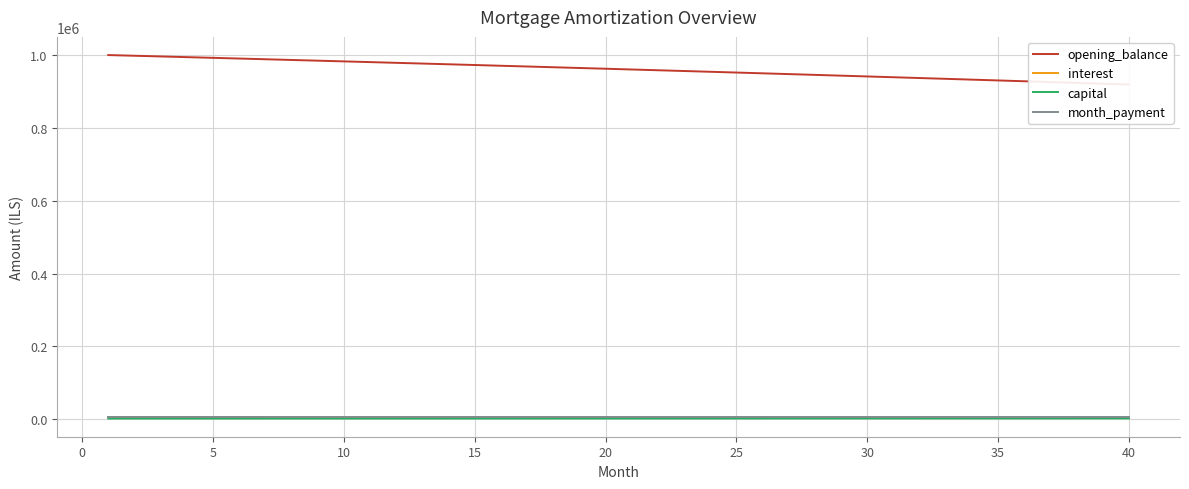

What are all the series names shown in the legend?

opening_balance, interest, capital, month_payment